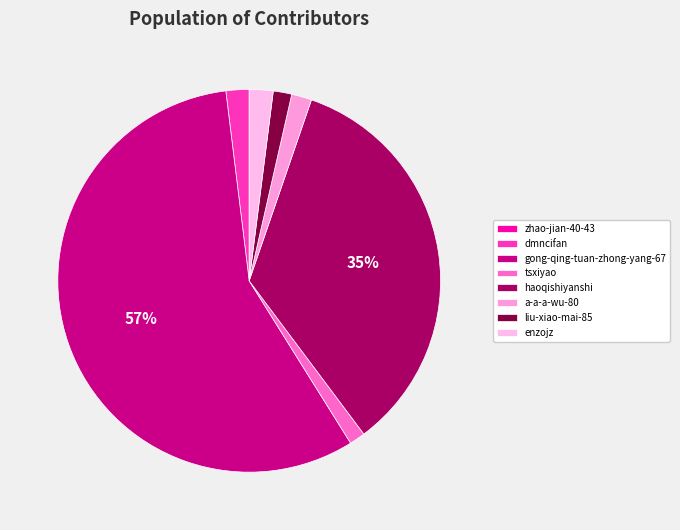

Which category has the smallest portion of the pie?

zhao-jian-40-43